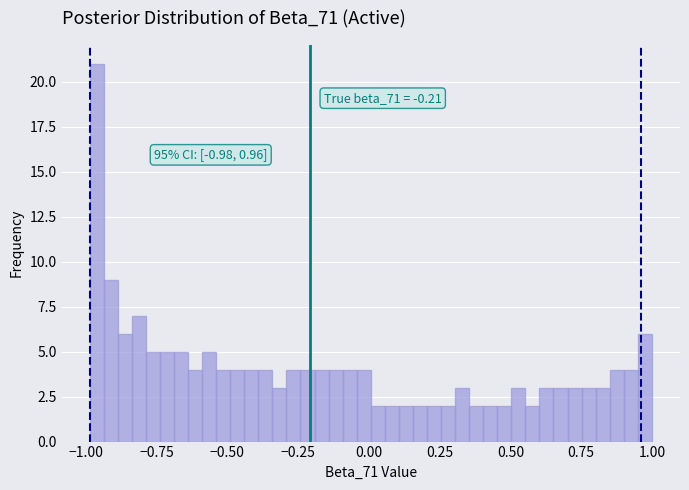

Read against the x-axis, roughly where is the centre of the tallest bar?

-0.95